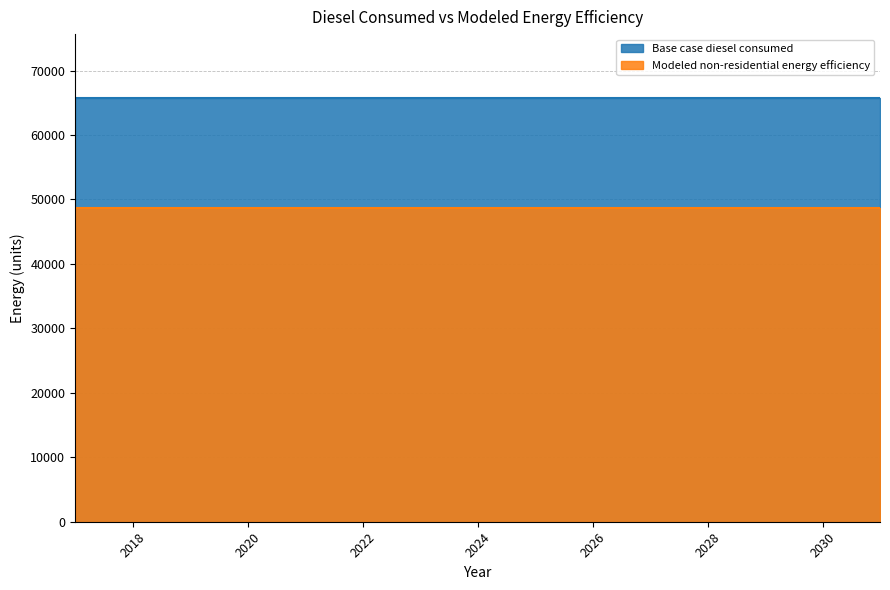

List the labels in order of Base case diesel consumed value, smallest first.

2017, 2018, 2019, 2020, 2021, 2022, 2023, 2024, 2025, 2026, 2027, 2028, 2029, 2030, 2031